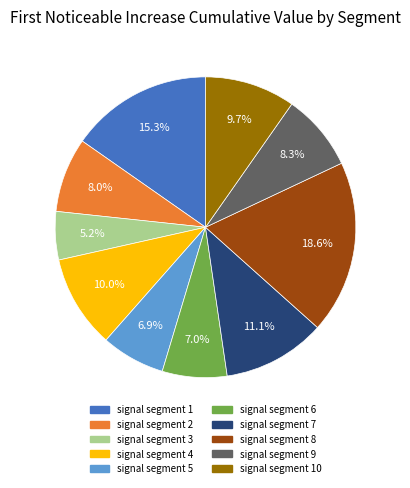

Is there any slice that represents more than half of the pie?

No